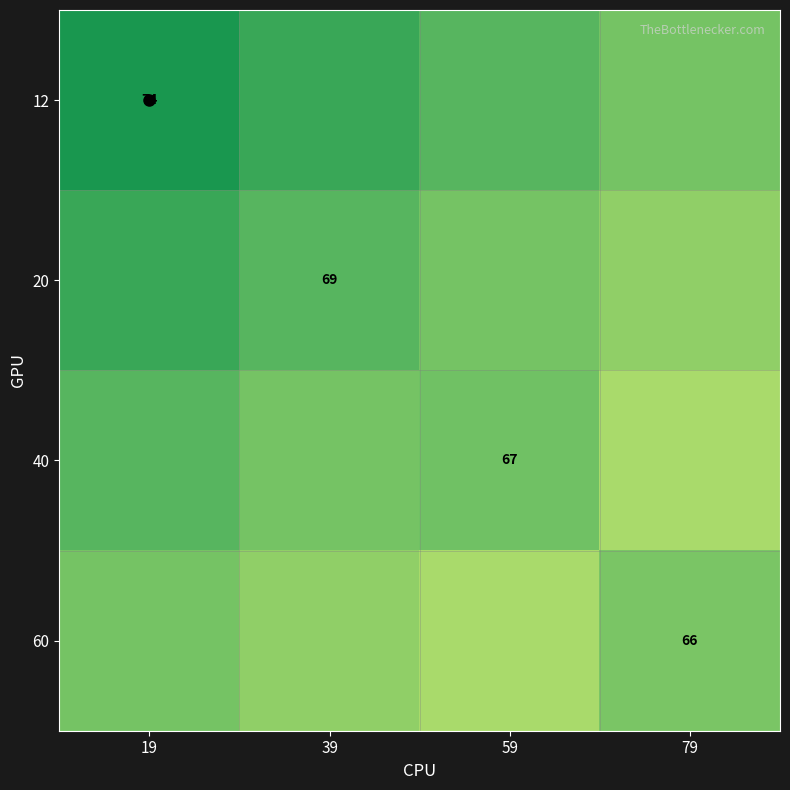

How many values in the 12 series are below 71?

2